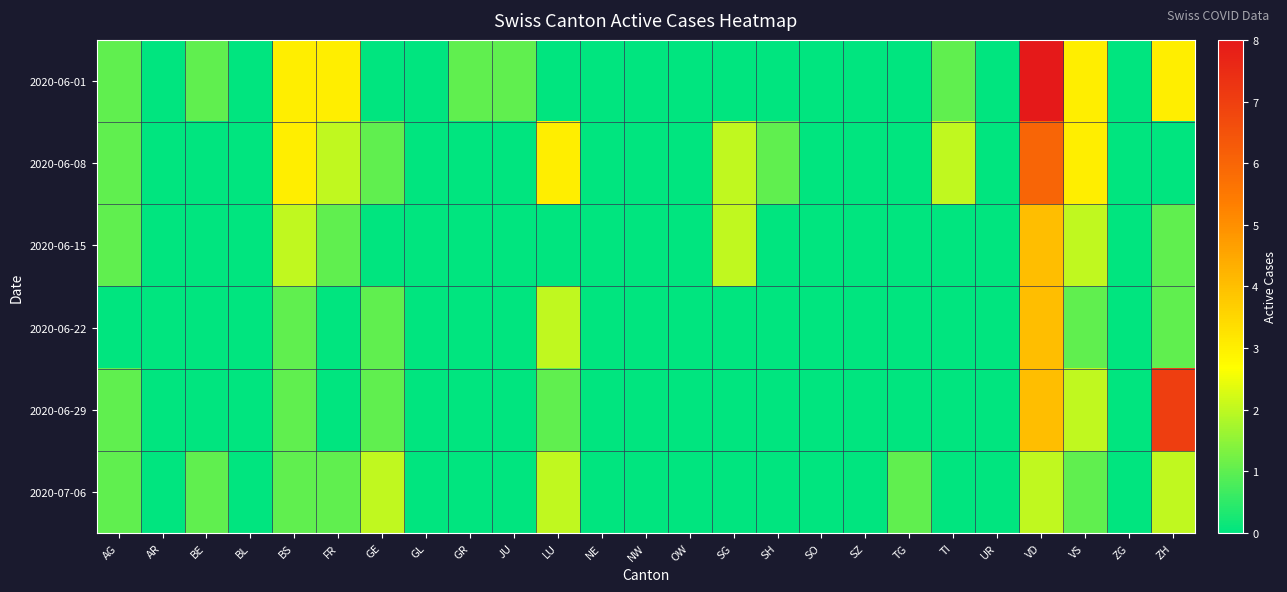

Reading left to right, extract all data points from this chart.

2020-06-01: AG=1.0	AR=0.0	BE=1.0	BL=0.0	BS=3.0	FR=3.0	GE=0.0	GL=0.0	GR=1.0	JU=1.0	LU=0.0	NE=0.0	NW=0.0	OW=0.0	SG=0.0	SH=0.0	SO=0.0	SZ=0.0	TG=0.0	TI=1.0	UR=0.0	VD=8.0	VS=3.0	ZG=0.0	ZH=3.0
2020-06-08: AG=1.0	AR=0.0	BE=0.0	BL=0.0	BS=3.0	FR=2.0	GE=1.0	GL=0.0	GR=0.0	JU=0.0	LU=3.0	NE=0.0	NW=0.0	OW=0.0	SG=2.0	SH=1.0	SO=0.0	SZ=0.0	TG=0.0	TI=2.0	UR=0.0	VD=6.0	VS=3.0	ZG=0.0	ZH=0.0
2020-06-15: AG=1.0	AR=0.0	BE=0.0	BL=0.0	BS=2.0	FR=1.0	GE=0.0	GL=0.0	GR=0.0	JU=0.0	LU=0.0	NE=0.0	NW=0.0	OW=0.0	SG=2.0	SH=0.0	SO=0.0	SZ=0.0	TG=0.0	TI=0.0	UR=0.0	VD=4.0	VS=2.0	ZG=0.0	ZH=1.0
2020-06-22: AG=0.0	AR=0.0	BE=0.0	BL=0.0	BS=1.0	FR=0.0	GE=1.0	GL=0.0	GR=0.0	JU=0.0	LU=2.0	NE=0.0	NW=0.0	OW=0.0	SG=0.0	SH=0.0	SO=0.0	SZ=0.0	TG=0.0	TI=0.0	UR=0.0	VD=4.0	VS=1.0	ZG=0.0	ZH=1.0
2020-06-29: AG=1.0	AR=0.0	BE=0.0	BL=0.0	BS=1.0	FR=0.0	GE=1.0	GL=0.0	GR=0.0	JU=0.0	LU=1.0	NE=0.0	NW=0.0	OW=0.0	SG=0.0	SH=0.0	SO=0.0	SZ=0.0	TG=0.0	TI=0.0	UR=0.0	VD=4.0	VS=2.0	ZG=0.0	ZH=7.0
2020-07-06: AG=1.0	AR=0.0	BE=1.0	BL=0.0	BS=1.0	FR=1.0	GE=2.0	GL=0.0	GR=0.0	JU=0.0	LU=2.0	NE=0.0	NW=0.0	OW=0.0	SG=0.0	SH=0.0	SO=0.0	SZ=0.0	TG=1.0	TI=0.0	UR=0.0	VD=2.0	VS=1.0	ZG=0.0	ZH=2.0